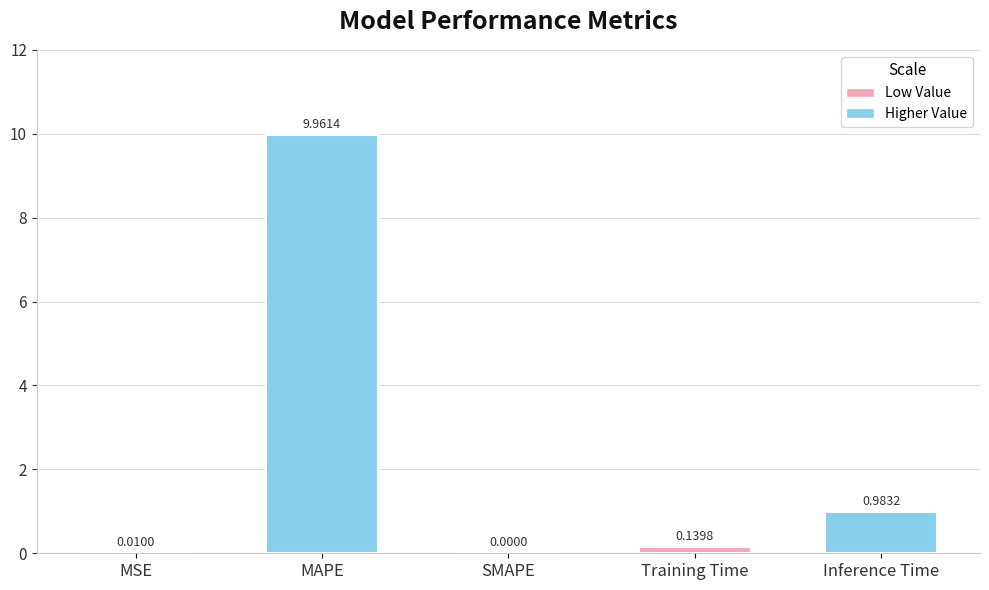

Between Inference Time and Training Time, which is larger?

Inference Time